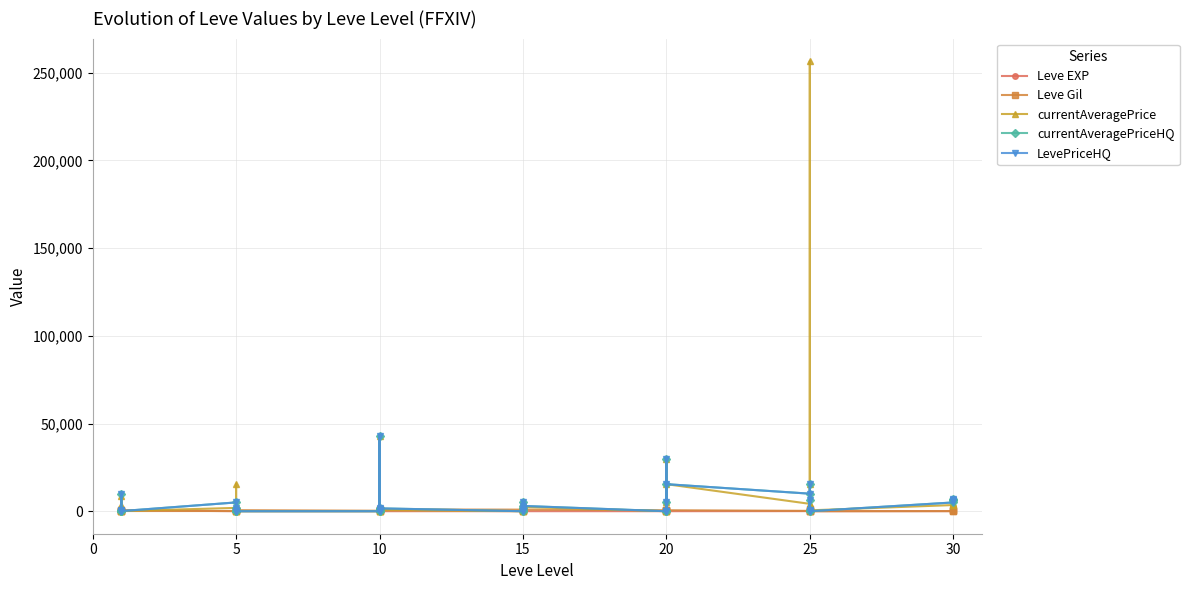

Reading left to right, transcribe all the data shown in this chart.

Leve EXP: 1	1	630	1	1	630	4	6	2	5	2	3	4	7	3	9	13	9	18	13	7	24	18	14	9	16	28	17	12	8	47	36	8	39	36	12	31	64	31	62
Leve Gil: 330	690	112	160	690	113	110	840	790	220	490	600	280	880	780	430	90	990	910	40	170	790	910	920	540	800	10	120	960	570	200	390	660	990	390	0	70	910	330	560
currentAveragePrice: 1820	3763	8578	1893	2219	96	1894	15611	300	0	2000	0	0	0	991	0	42997	556	0	500	316	5433	556	2432	0	5433	30000	0	0	15422	4200	2000	15422	256650	4360	500	3519	3825	4360	4636
currentAveragePriceHQ: 594	0	10000	238	0	76	5011	0	0	0	2000	0	0	0	1071	0	42997	1633	0	0	524	5411	1633	3013	0	5411	30000	0	0	15422	10000	0	15422	410	6200	0	5000	6466	6200	7000
LevePriceHQ: 594	0	10000	238	0	76	5011	0	0	0	2000	0	0	0	1071	0	42997	1633	0	0	524	5411	1633	3013	0	5411	30000	0	0	15422	10000	0	15422	410	6200	0	5000	6466	6200	7000